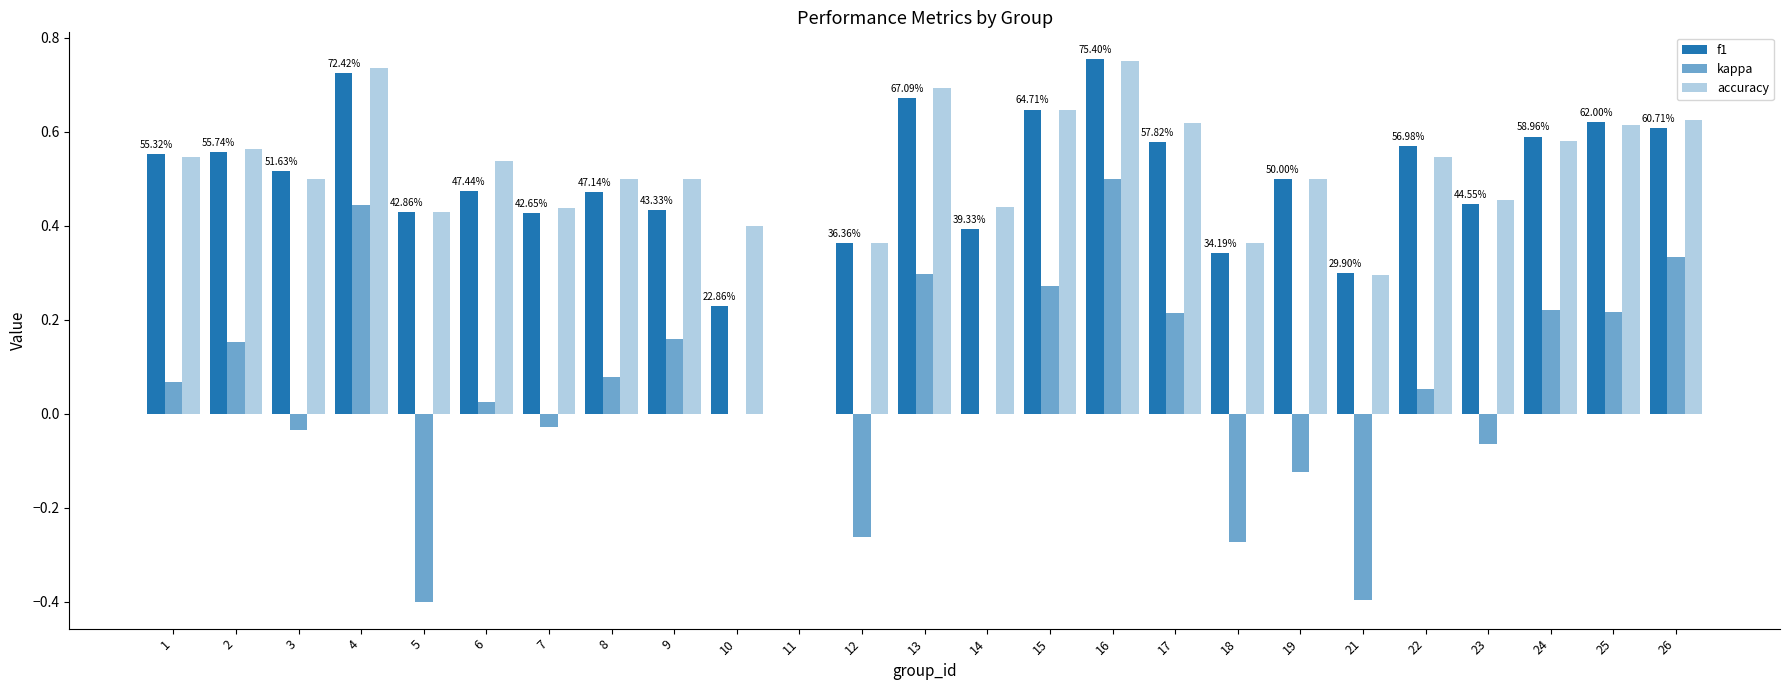

Are the bars grouped side by side (vs. stacked)?

Yes